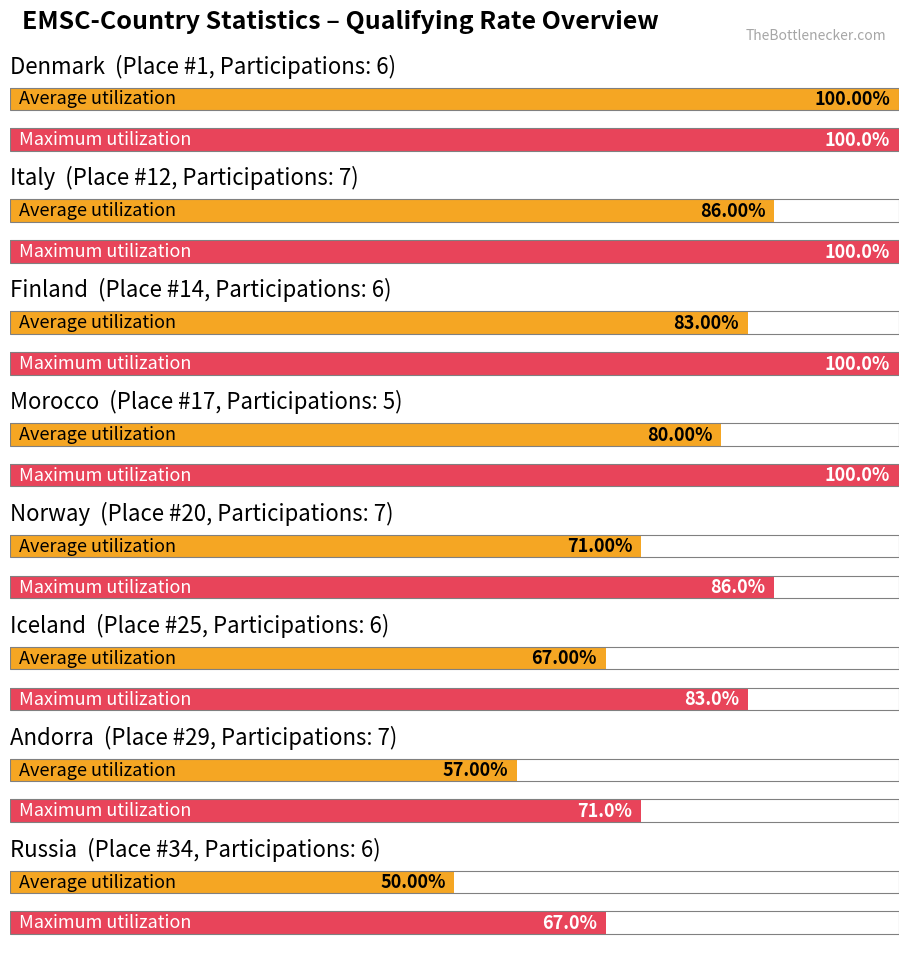

What is the average value of the Maximum utilization series?

0.9